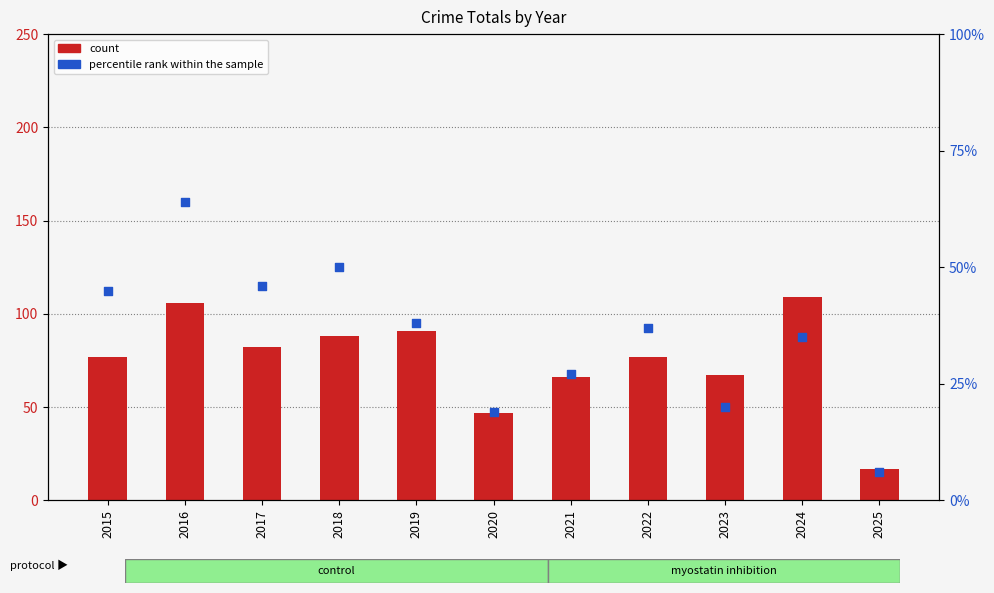

Which series contains the lowest Y value?

percentile rank within the sample